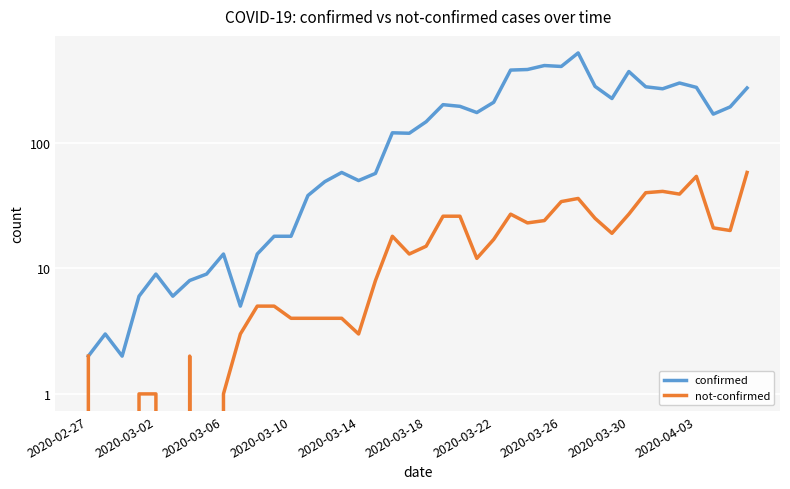

Is the value of not-confirmed at 17 greater than the value of confirmed at 12?

No